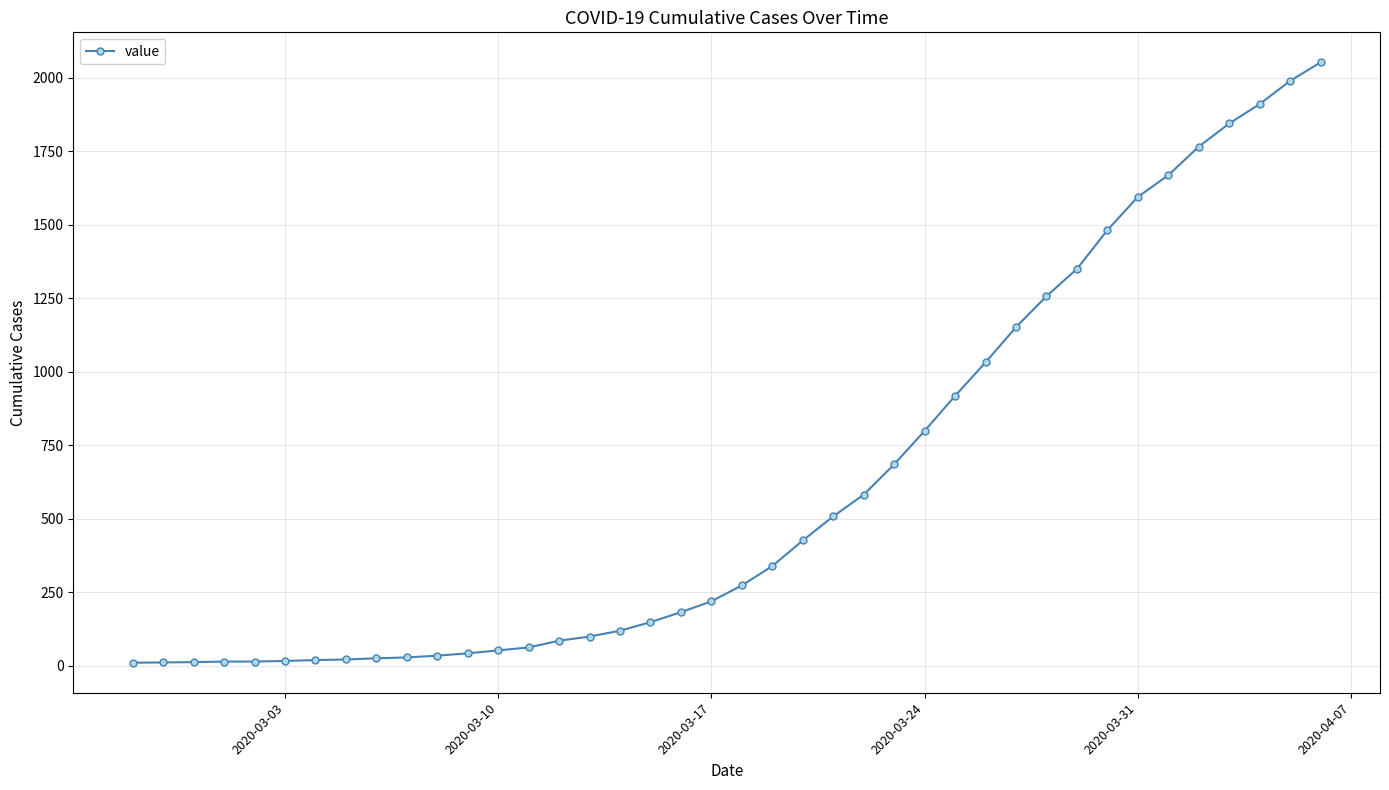

What is the value of the 25th point from the left?

582